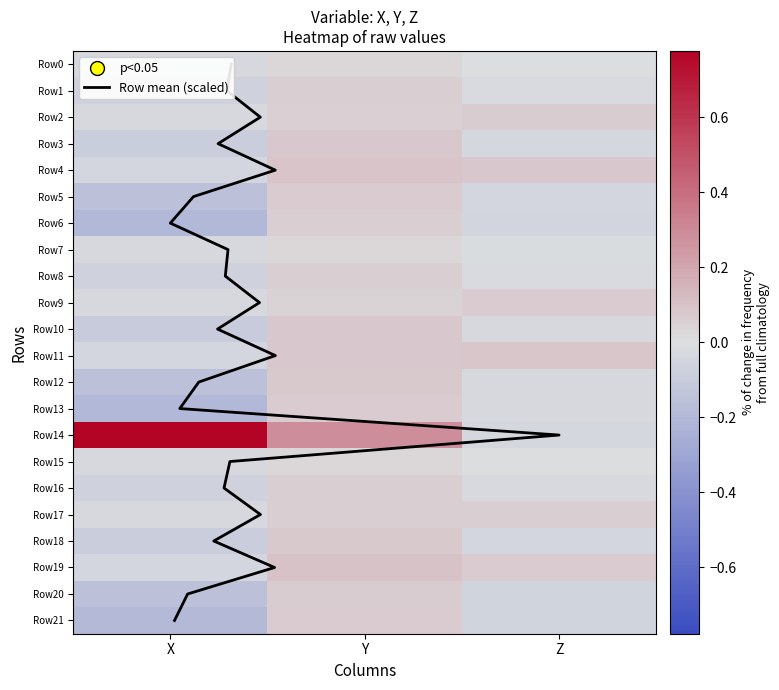

How many values in the Row6 series exceed 0?

1